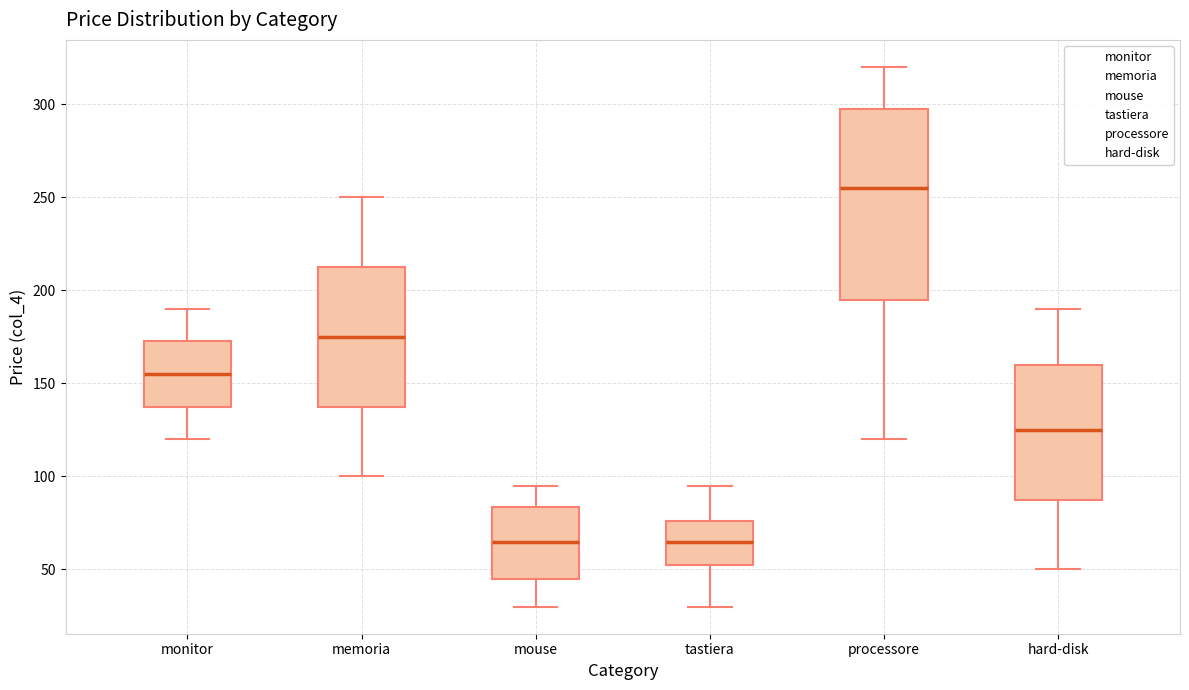

Reading left to right, transcribe this box plot: for each box, give where its median line is, the range the box spans, and where its two whiskers end, as read against the y-axis. The values are not printed on the chart, so give them approximately, as read against the axis.

monitor: median 155, box 140 to 175, whiskers 120 to 190
memoria: median 175, box 140 to 215, whiskers 100 to 250
mouse: median 65, box 45 to 85, whiskers 30 to 95
tastiera: median 65, box 55 to 75, whiskers 30 to 95
processore: median 255, box 195 to 300, whiskers 120 to 320
hard-disk: median 125, box 90 to 160, whiskers 50 to 190